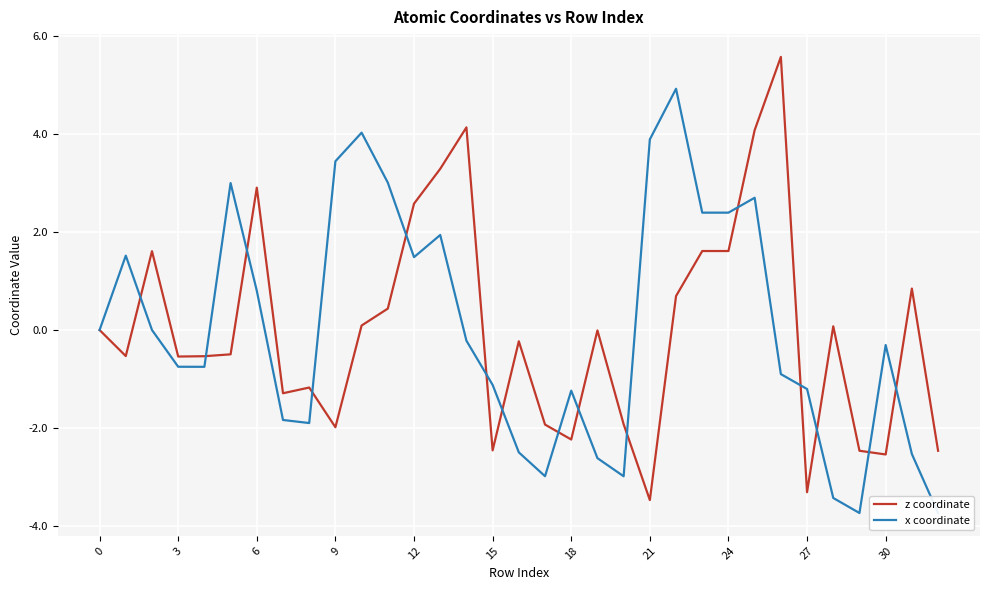

What is the minimum value shown in the chart?

-3.7